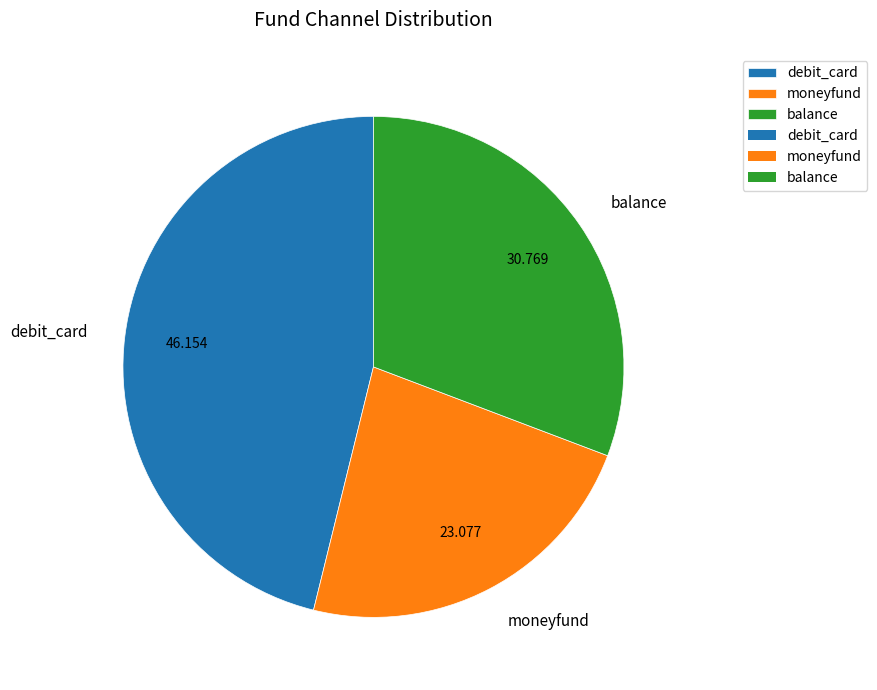

Which slice is the largest?

debit_card